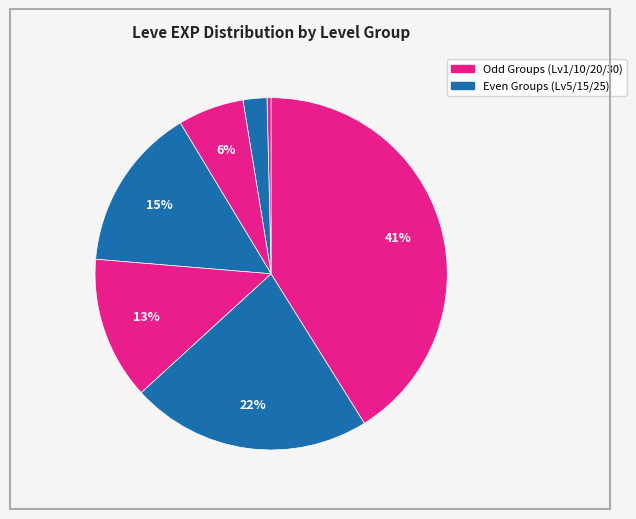

Count the number of slices in the pie.

7